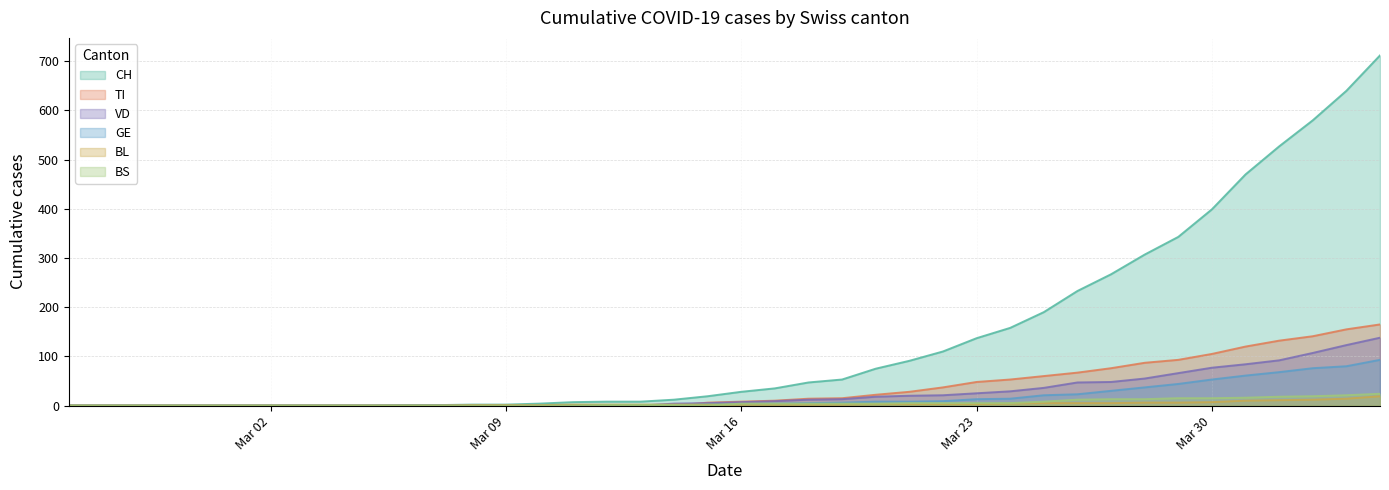

The value of CH at 2020-03-04 is 0. True or false?

True